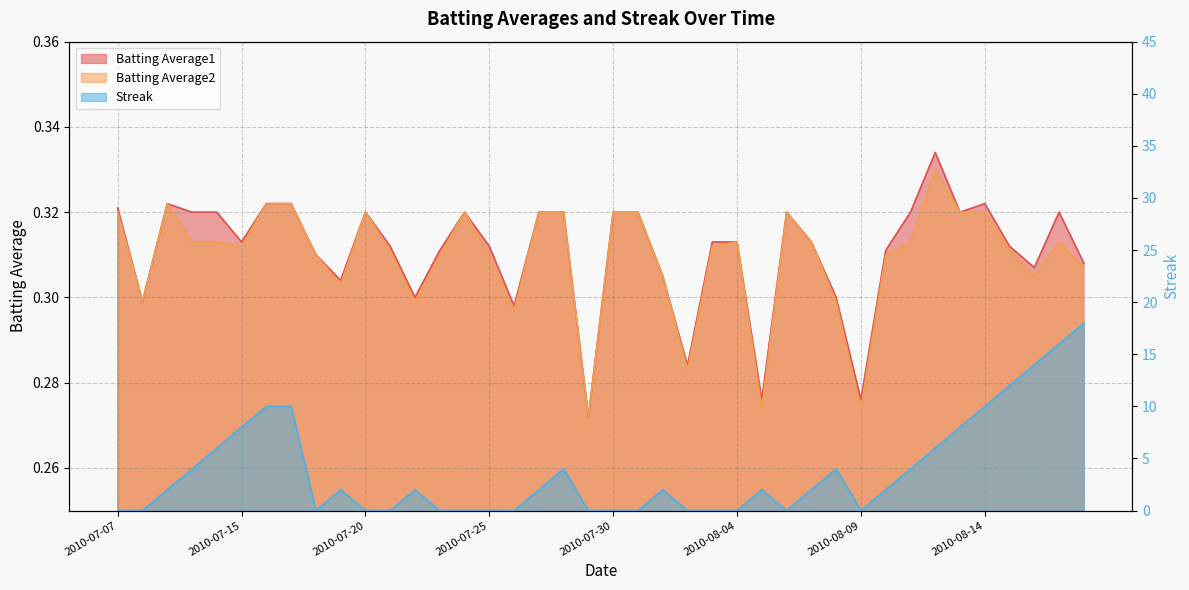

Rank the categories by Streak value from lowest to highest.

2010-07-07, 2010-07-08, 2010-07-18, 2010-07-20, 2010-07-21, 2010-07-23, 2010-07-24, 2010-07-25, 2010-07-26, 2010-07-29, 2010-07-30, 2010-07-31, 2010-08-02, 2010-08-03, 2010-08-04, 2010-08-06, 2010-08-09, 2010-07-09, 2010-07-19, 2010-07-22, 2010-07-27, 2010-08-01, 2010-08-05, 2010-08-07, 2010-08-10, 2010-07-10, 2010-07-28, 2010-08-08, 2010-08-11, 2010-07-11, 2010-08-12, 2010-07-15, 2010-08-13, 2010-07-16, 2010-07-17, 2010-08-14, 2010-08-15, 2010-08-16, 2010-08-17, 2010-08-18